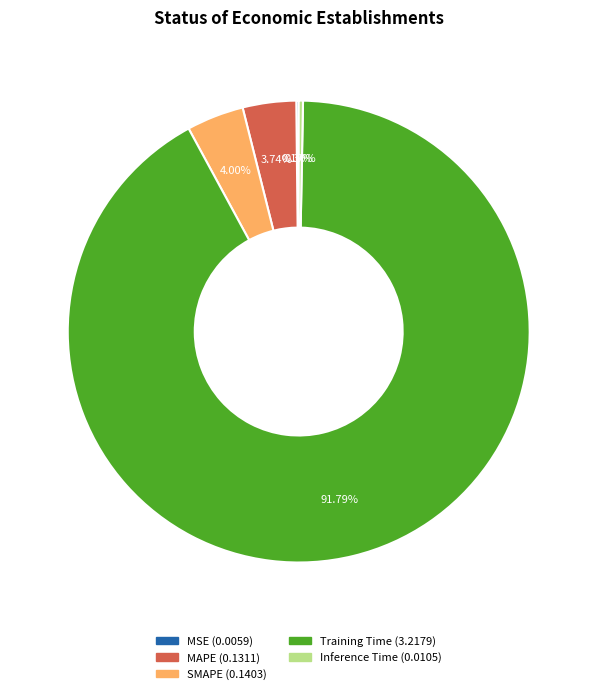

To the nearest percent, what is the difference between the largest and smallest slice percentages?

92%